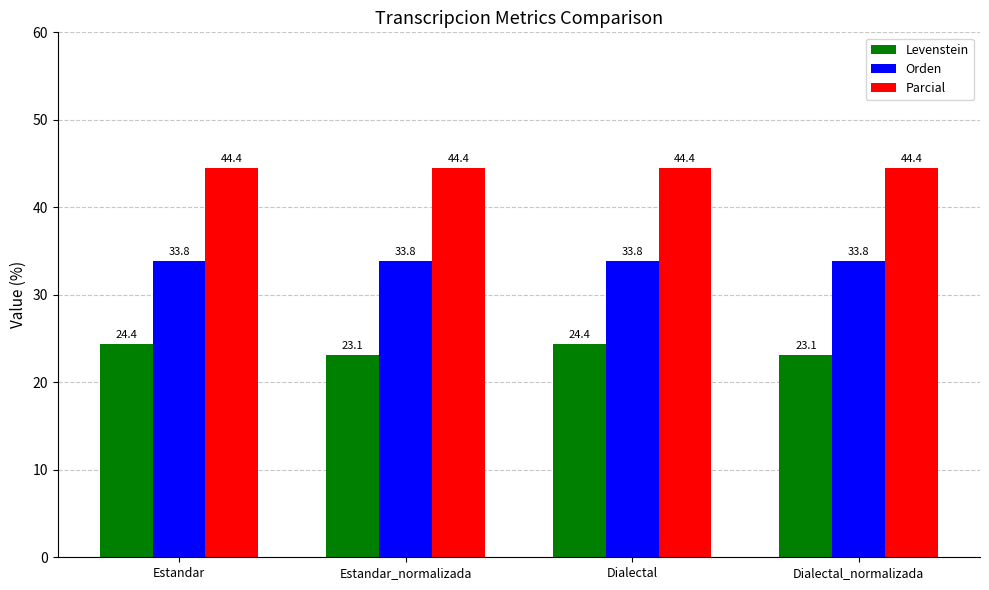

List the series in order of their overall mean, lowest first.

Levenstein, Orden, Parcial